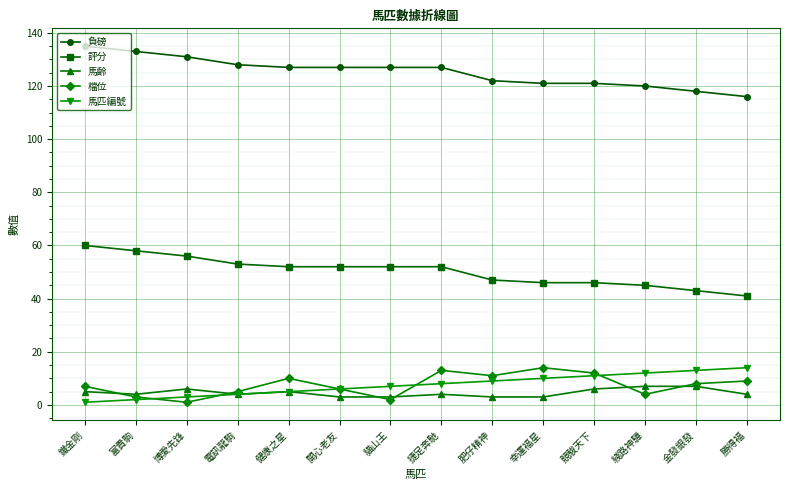

Is it true that 負磅 equals 121 at 競駿天下?

True